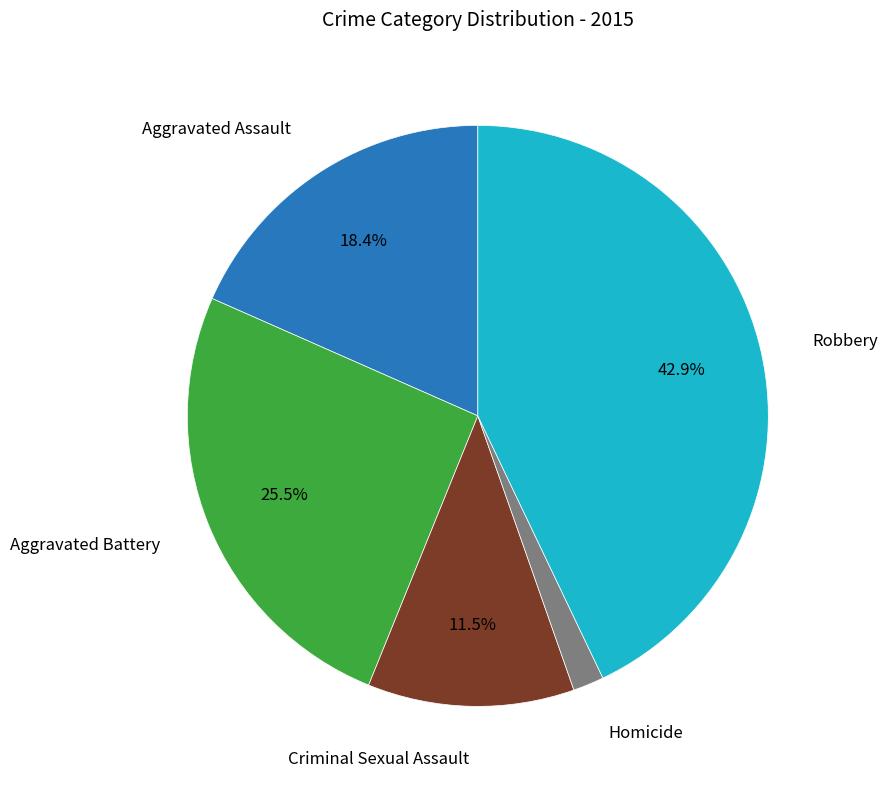

To the nearest percent, what portion does Homicide represent?

2%